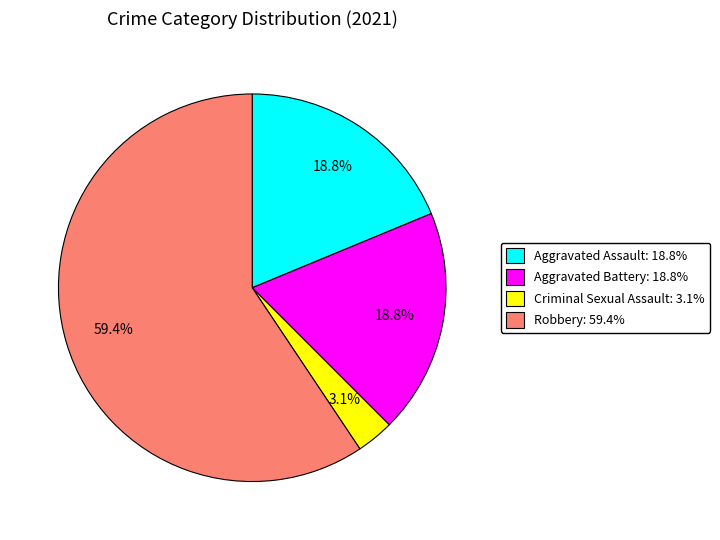

Is there a majority slice in this chart?

Yes